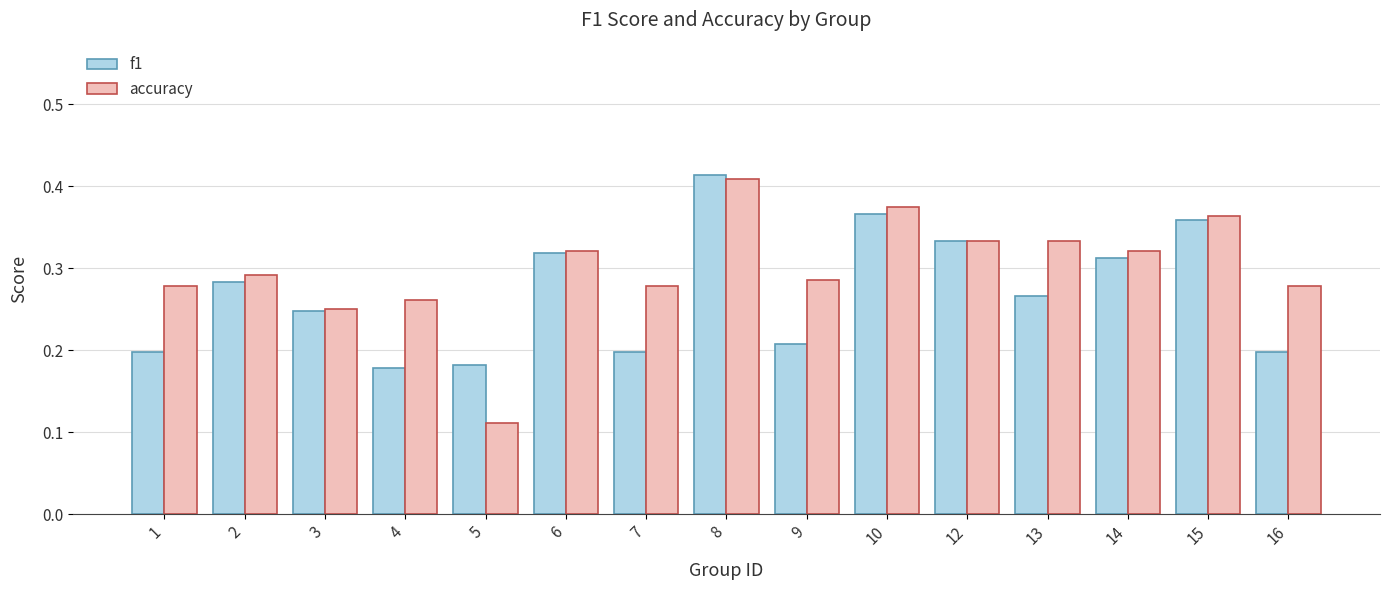

Which category has the highest value in the f1 series?

8